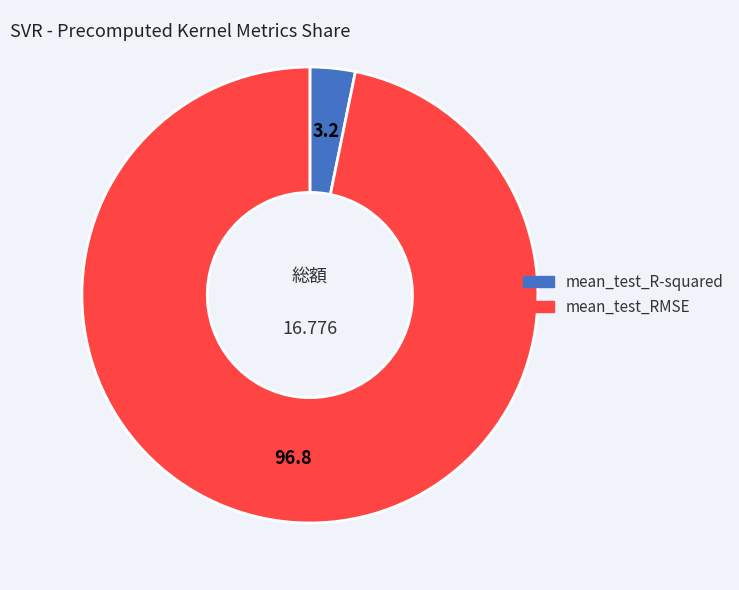

Does mean_test_RMSE represent more than half of the total?

Yes